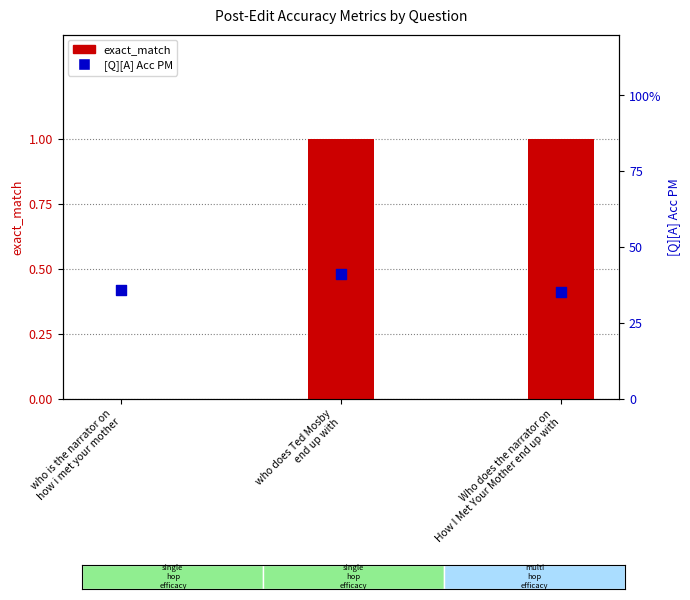

At how many categories does at least one series exceed 22?

3